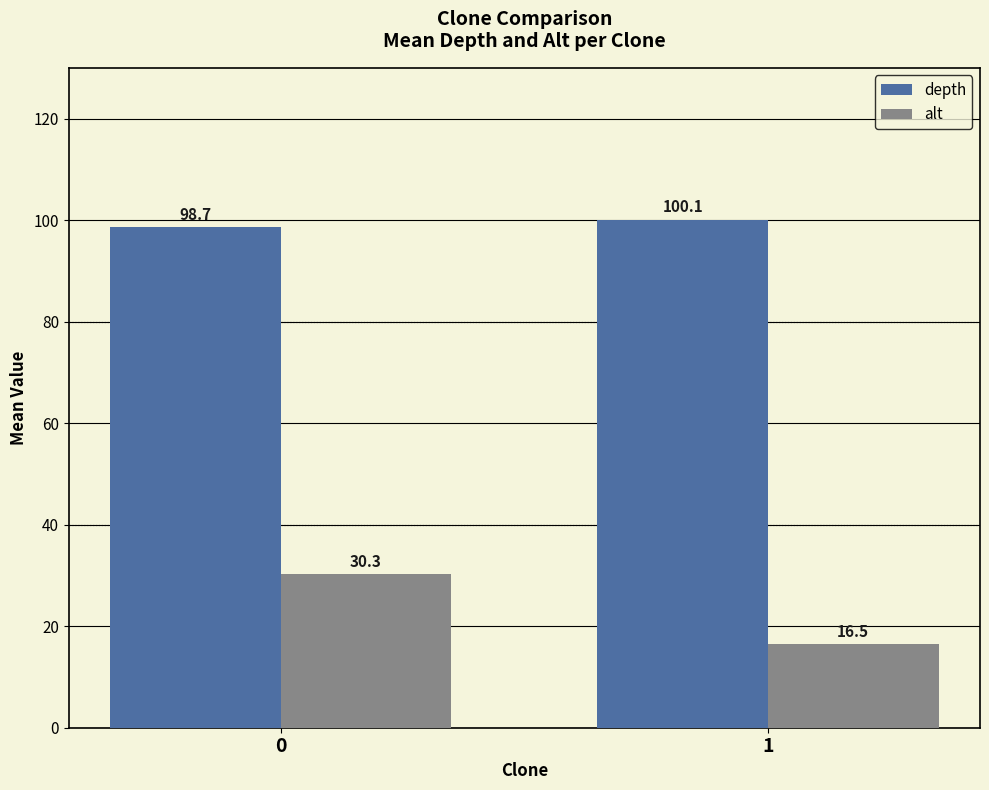

Which series changed the most between 0 and 1?

alt